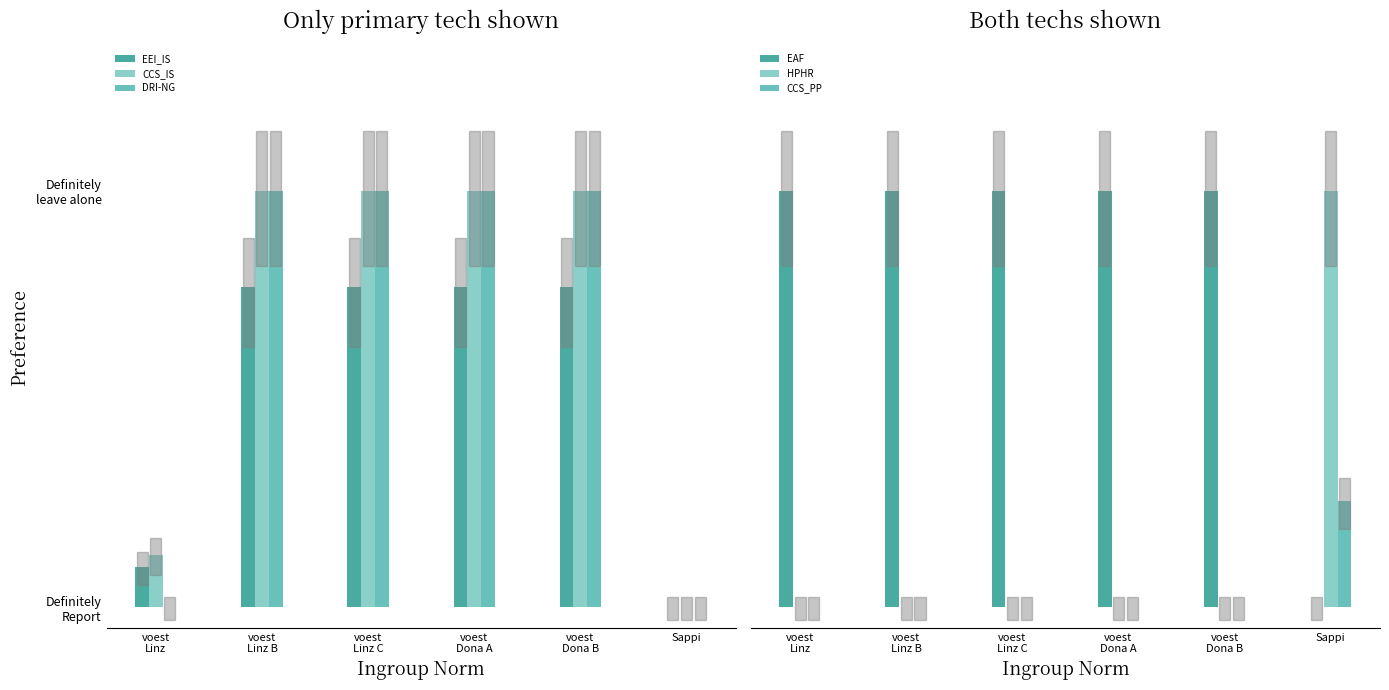

How many values in the CCS_IS series are below 1?

2